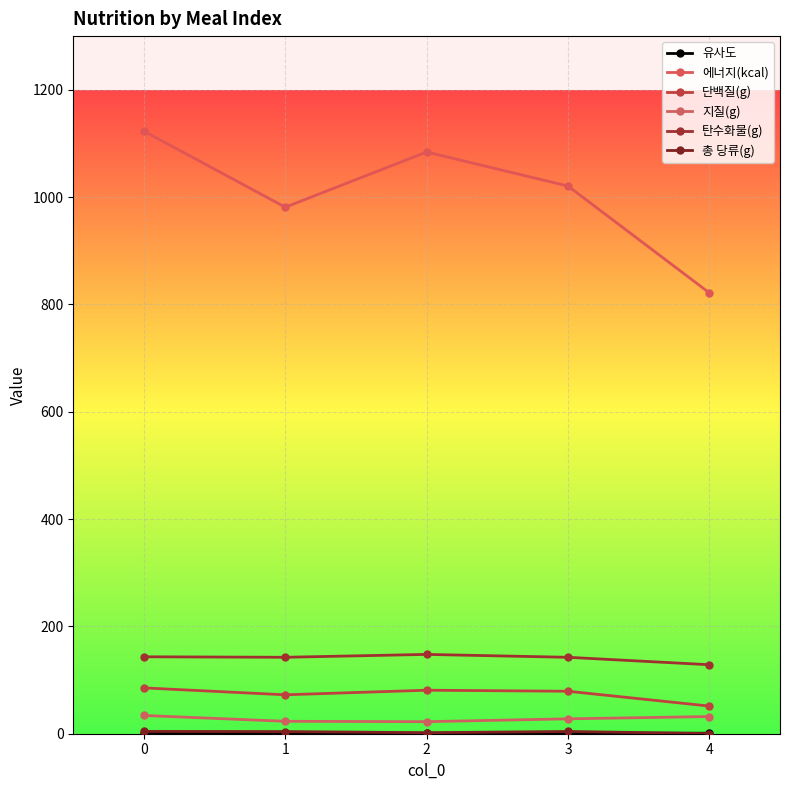

List the labels in order of 총 당류(g) value, smallest first.

4, 2, 1, 3, 0